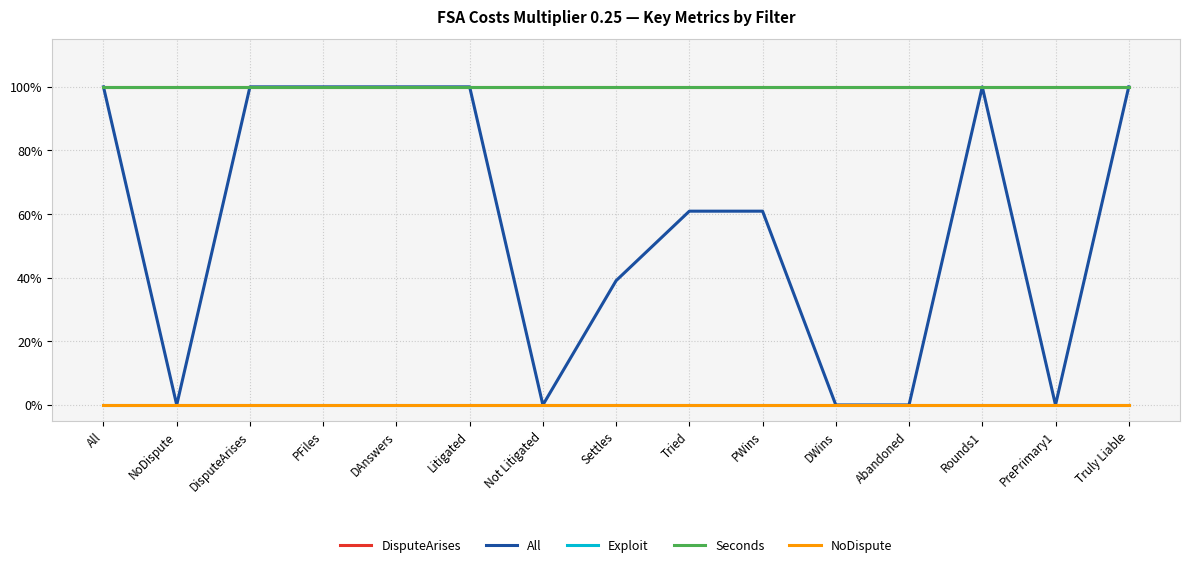

What is the difference between the highest and lowest values at DWins?

1.0